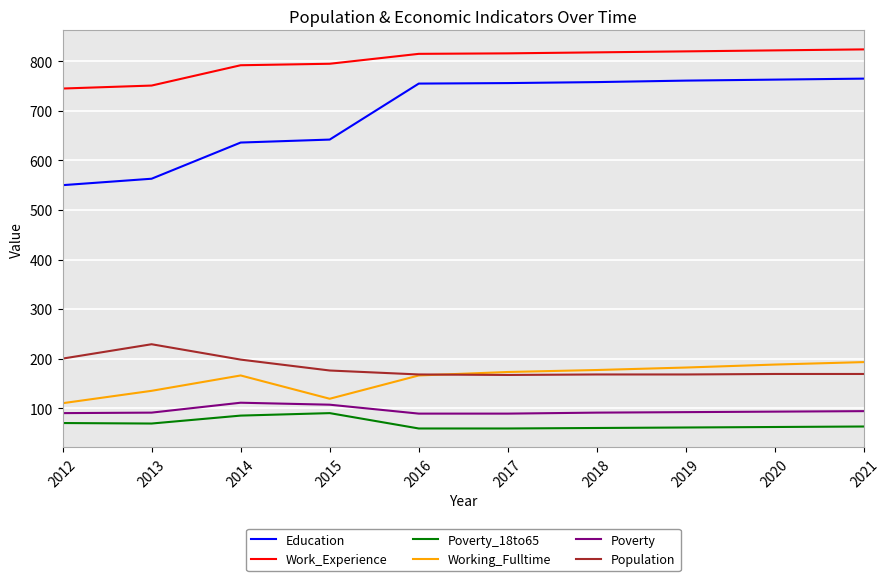

What is the approximate value of Working_Fulltime at 2014, to the nearest 10?

170